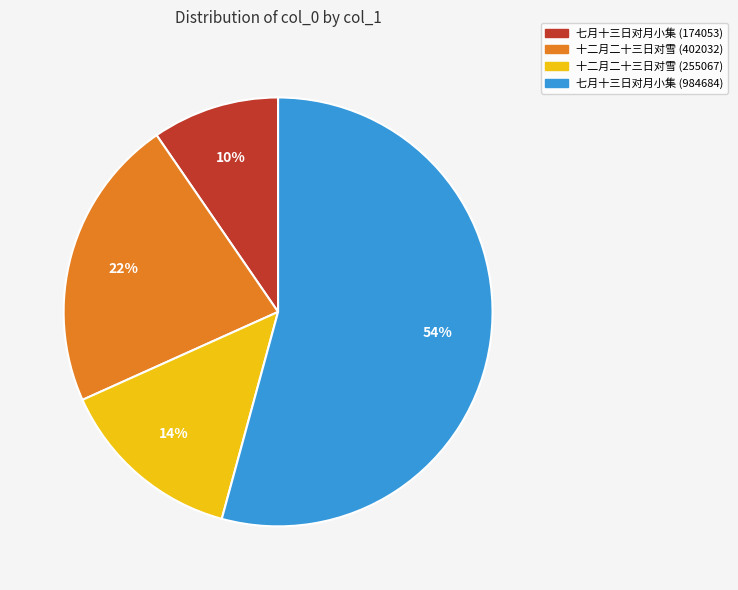

Which category has the biggest portion of the pie?

七月十三日对月小集 (984684)